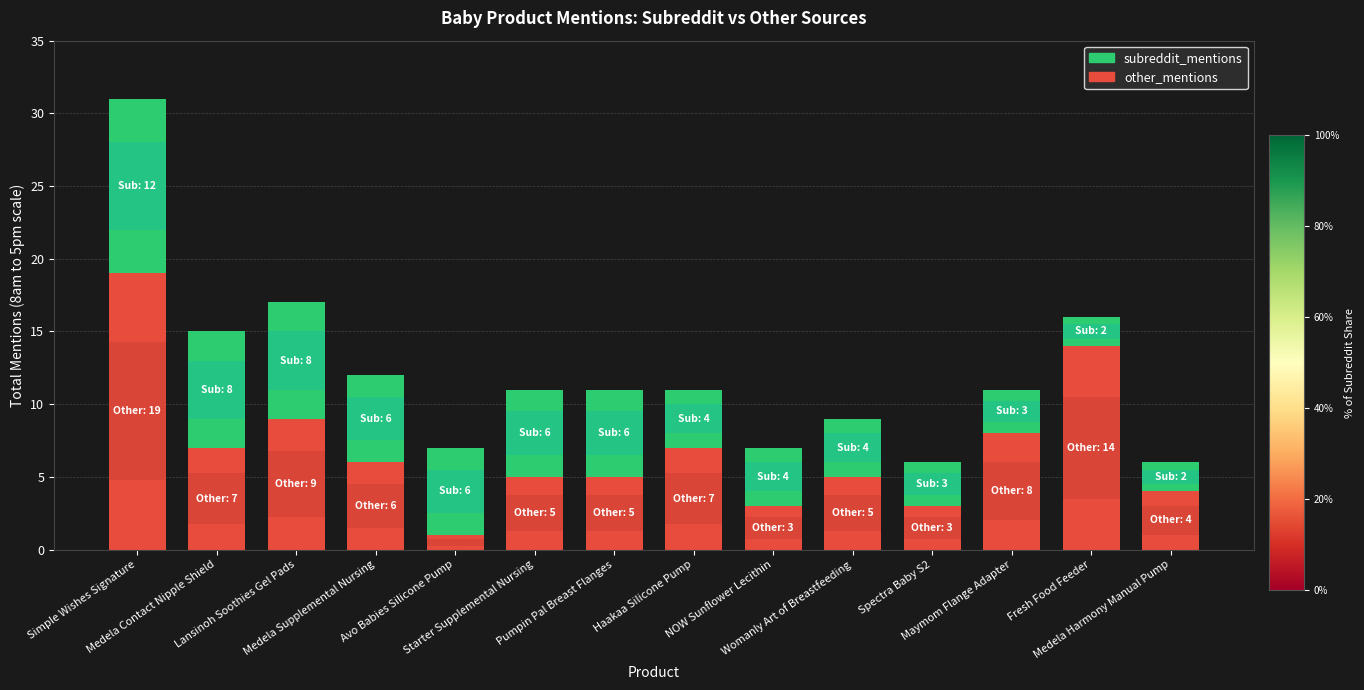

Reading right to left, what are all the values shown in this chart?

other_mentions: 4	14	8	3	5	3	7	5	5	1	6	9	7	19
subreddit_mentions: 2	2	3	3	4	4	4	6	6	6	6	8	8	12